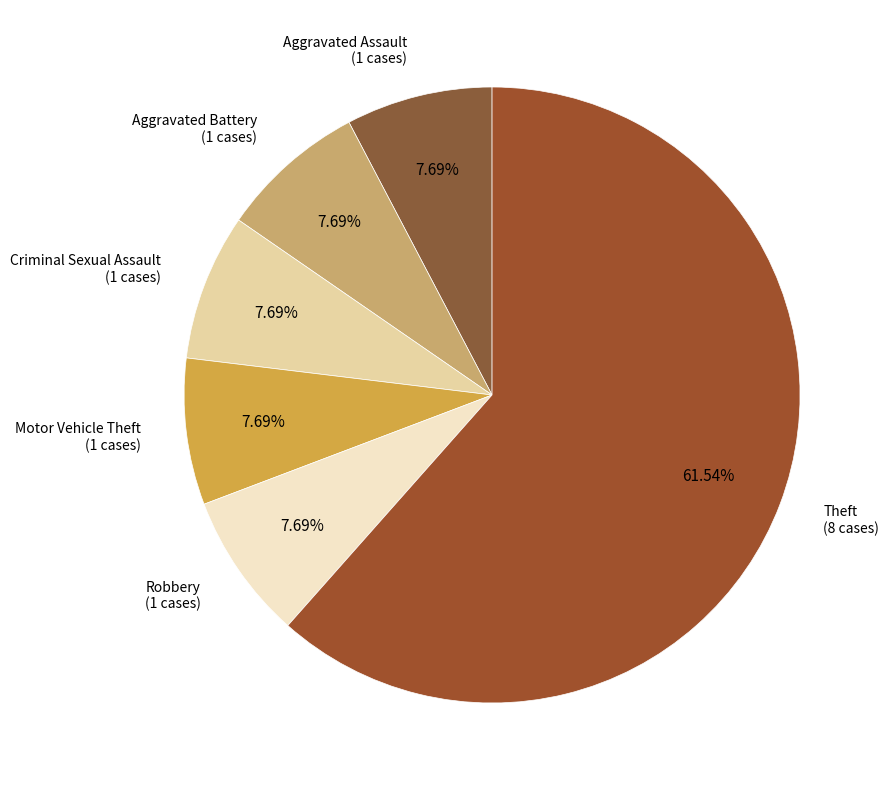

Rank the categories by value from highest to lowest.

Theft, Aggravated Assault, Aggravated Battery, Criminal Sexual Assault, Motor Vehicle Theft, Robbery